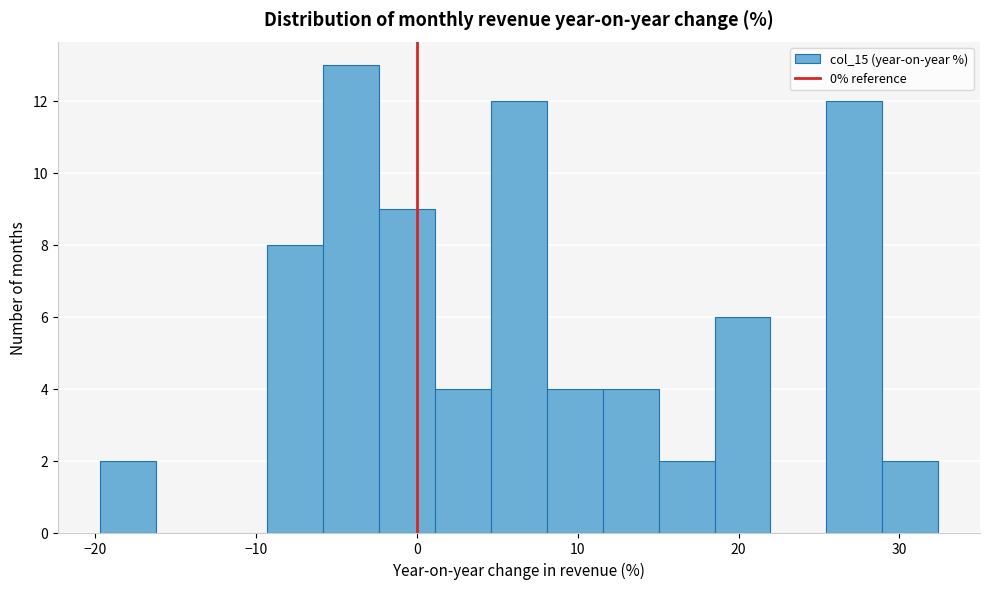

Around what value on the x-axis is the tallest bar? Give the approximate position of its centre, as read against the axis.

-4